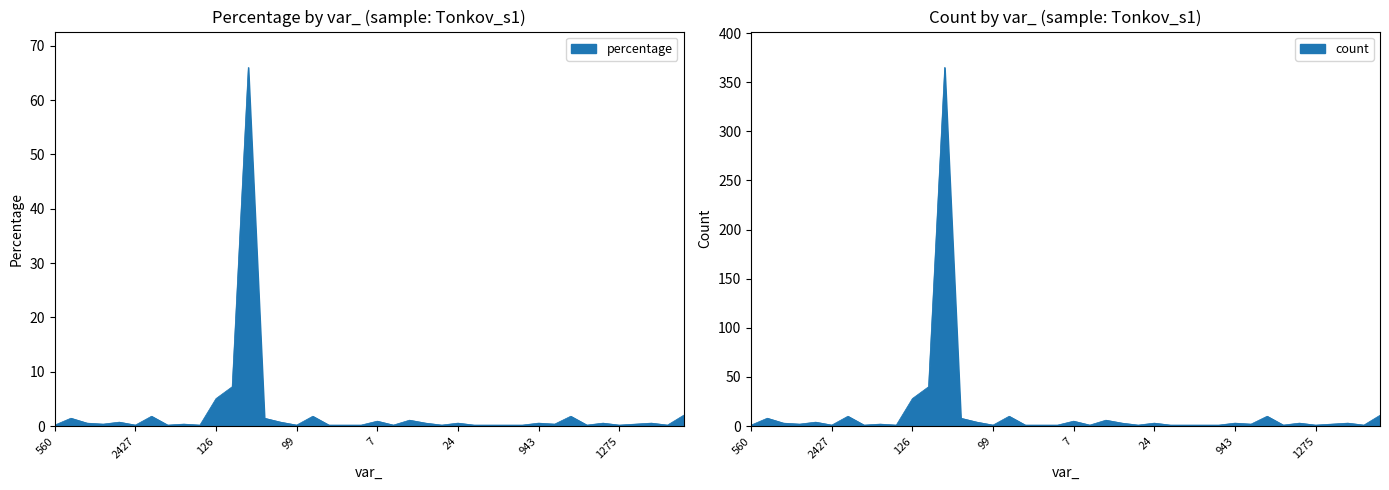

Reading left to right, extract all data points from this chart.

percentage: 560=0.2	5=1.4	12=0.5	563=0.4	201=0.7	2427=0.2	192=1.8	57=0.2	58=0.4	1035=0.2	126=5.1	2423=7.2	1049=66.0	1051=1.4	152=0.7	99=0.2	942=1.8	122=0.2	1775=0.2	1675=0.2	7=0.9	2429=0.2	1126=1.1	13=0.5	136=0.2	24=0.5	1246=0.2	948=0.2	498=0.2	1257=0.2	943=0.5	60=0.4	1601=1.8	2432=0.2	727=0.5	1275=0.2	2431=0.4	1535=0.5	1247=0.2	146=2.0
count: 560=1.0	5=8.0	12=3.0	563=2.0	201=4.0	2427=1.0	192=10.0	57=1.0	58=2.0	1035=1.0	126=28.0	2423=40.0	1049=365.0	1051=8.0	152=4.0	99=1.0	942=10.0	122=1.0	1775=1.0	1675=1.0	7=5.0	2429=1.0	1126=6.0	13=3.0	136=1.0	24=3.0	1246=1.0	948=1.0	498=1.0	1257=1.0	943=3.0	60=2.0	1601=10.0	2432=1.0	727=3.0	1275=1.0	2431=2.0	1535=3.0	1247=1.0	146=11.0